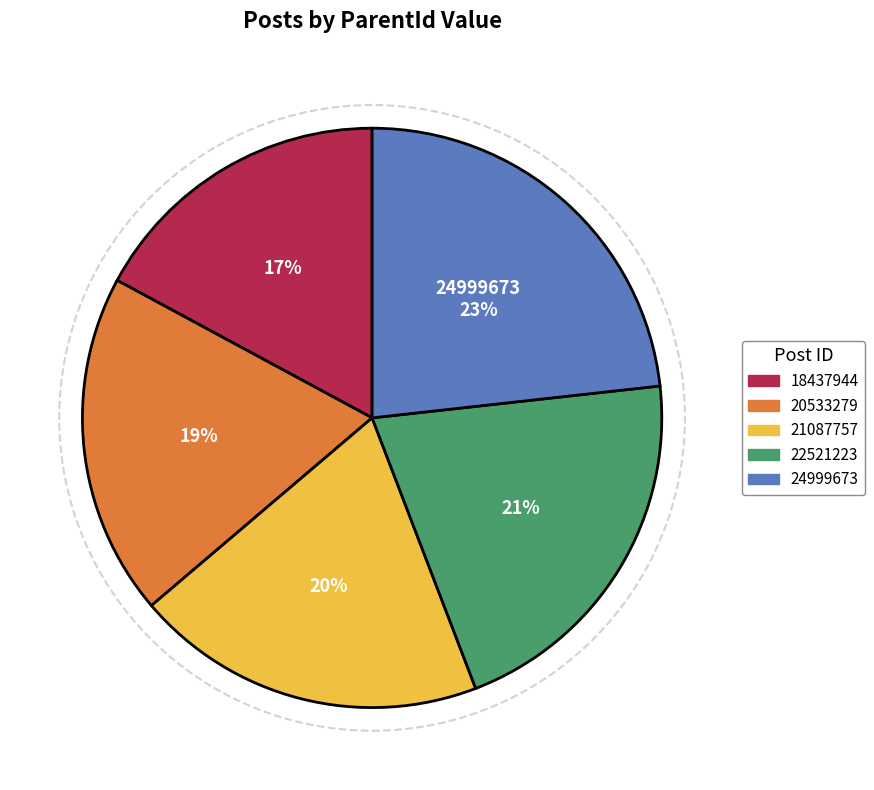

How many segments does this pie chart have?

5